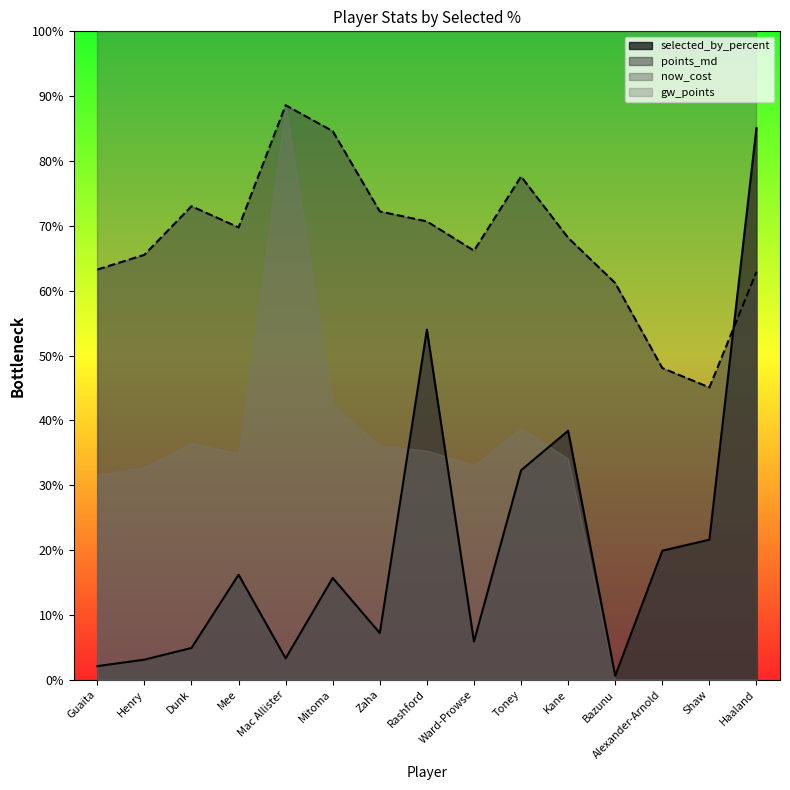

What is the sum of all points_md values?

1016.9